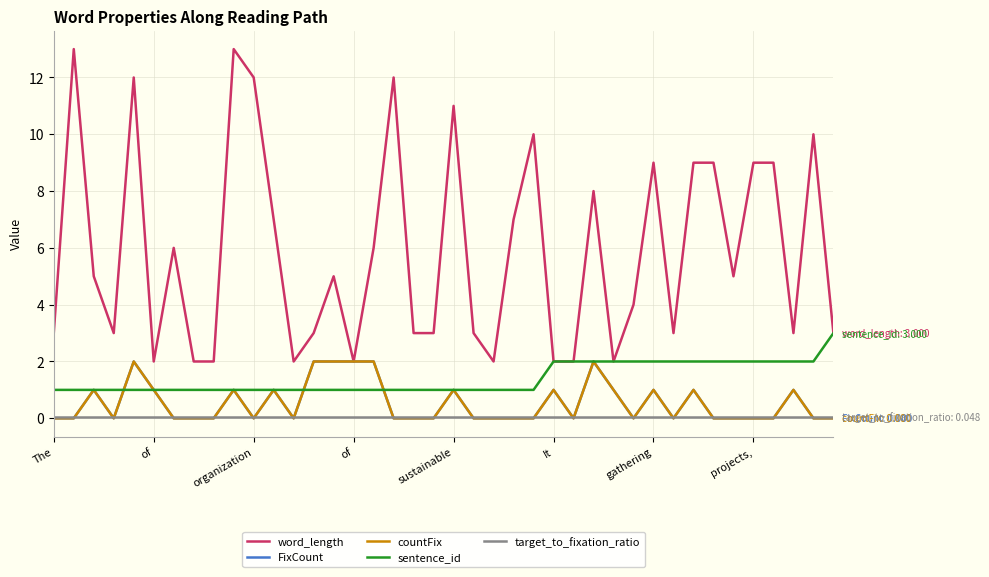

Is this an area chart (filled region under the line)?

No